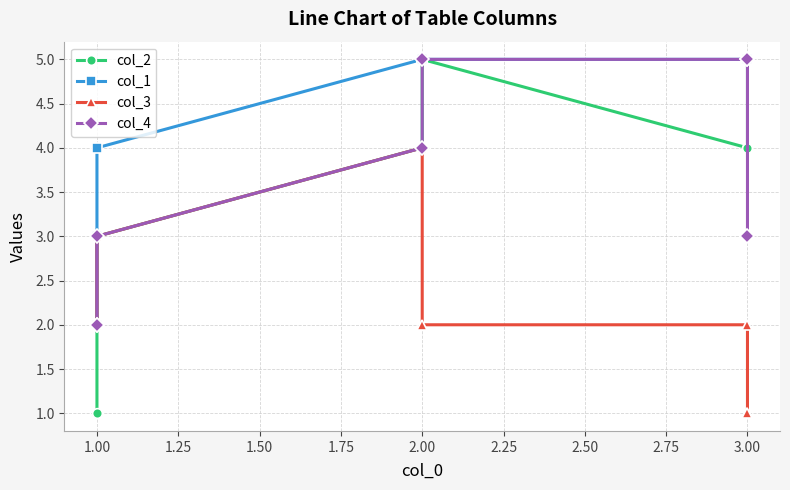

At which label is col_1 closest to 3?

1.00